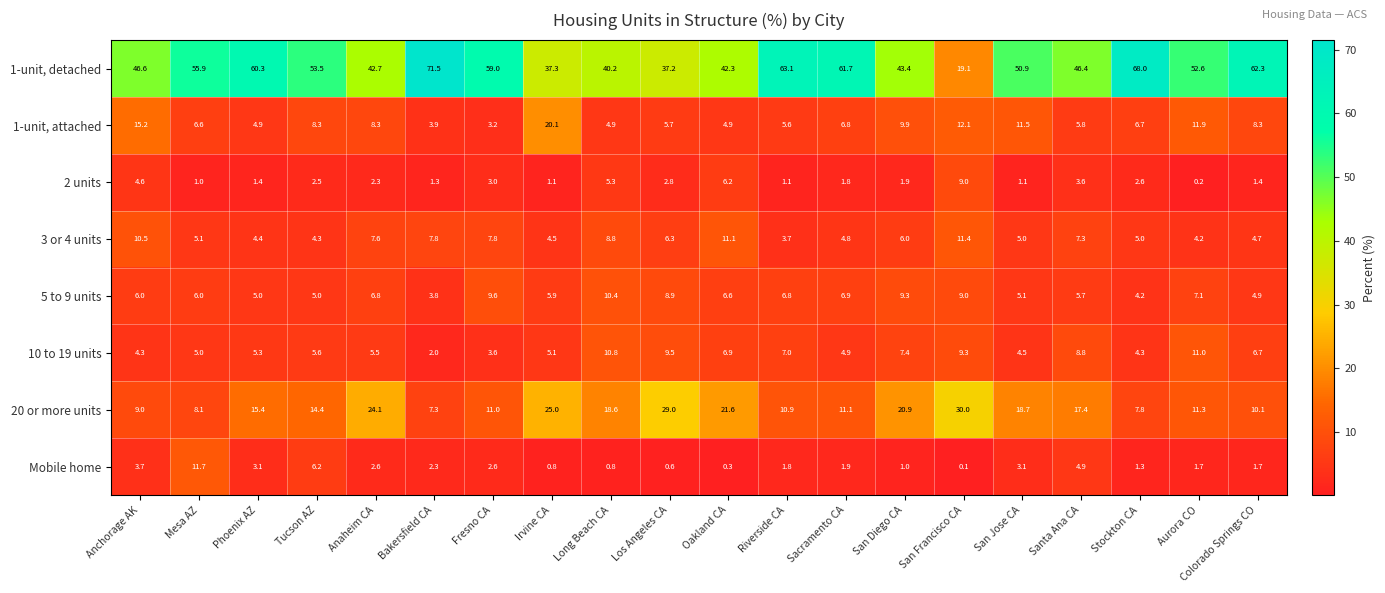

At which label does 1-unit, detached first exceed 52?

Mesa AZ